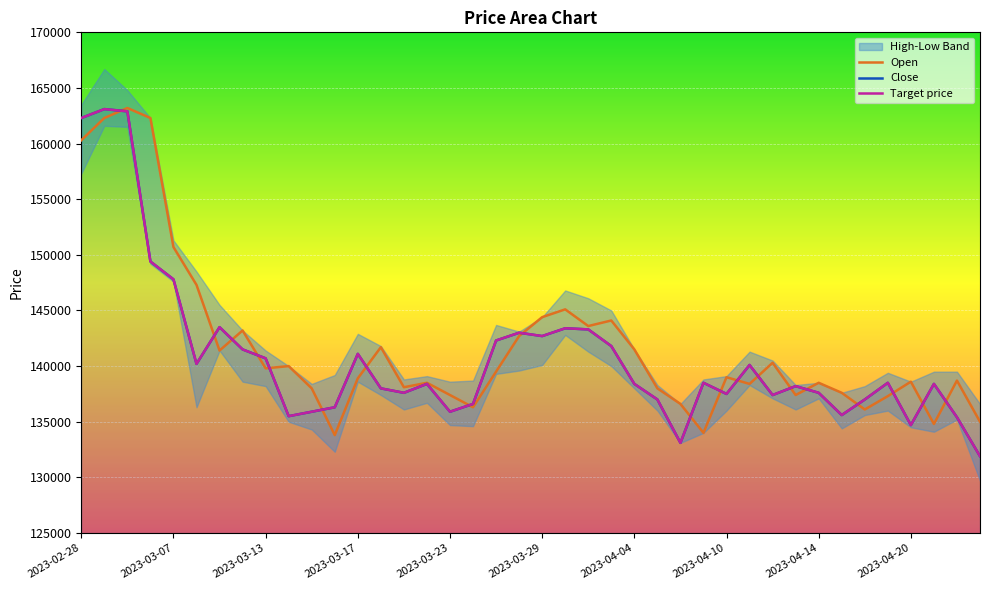

Which series has the largest range (max minus min)?

Close